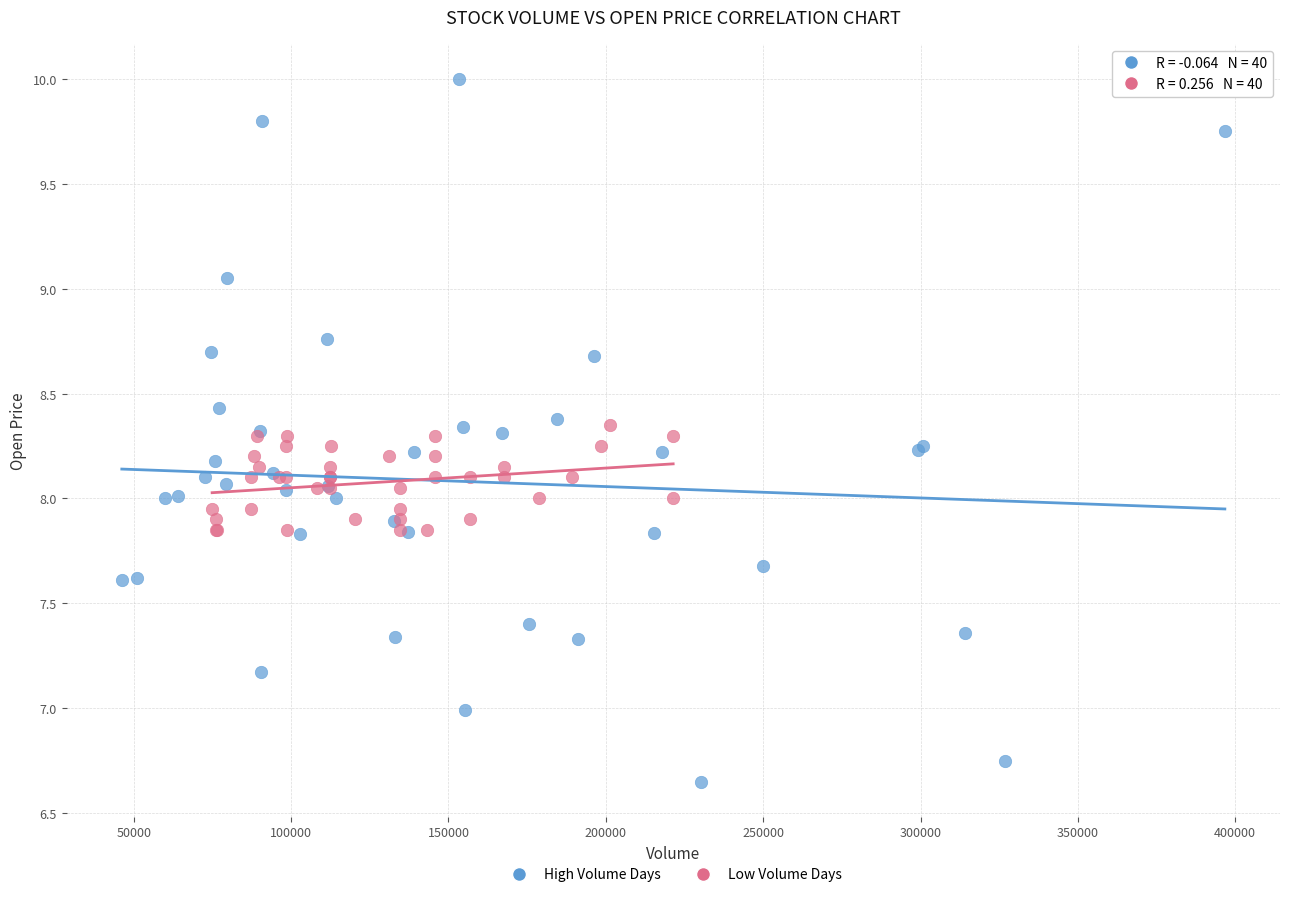

Which series has the widest spread of Y values?

High Volume Days